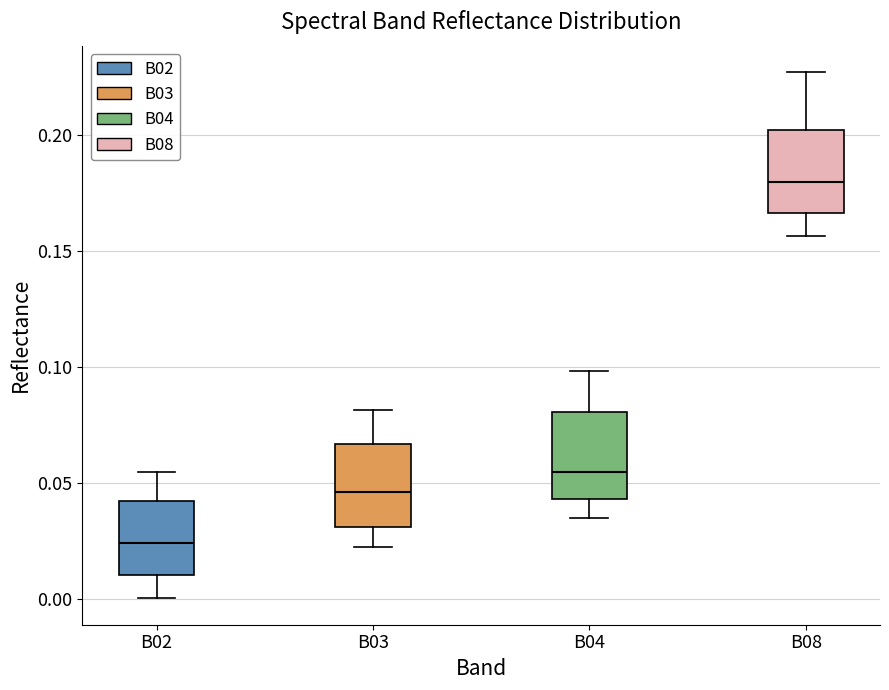

Reading left to right, transcribe this box plot: for each box, give where its median line is, the range the box spans, and where its two whiskers end, as read against the y-axis. The values are not printed on the chart, so give them approximately, as read against the axis.

B02: median 0.025, box 0.010 to 0.040, whiskers 0.000 to 0.055
B03: median 0.045, box 0.030 to 0.065, whiskers 0.025 to 0.080
B04: median 0.055, box 0.045 to 0.080, whiskers 0.035 to 0.100
B08: median 0.180, box 0.165 to 0.200, whiskers 0.155 to 0.225